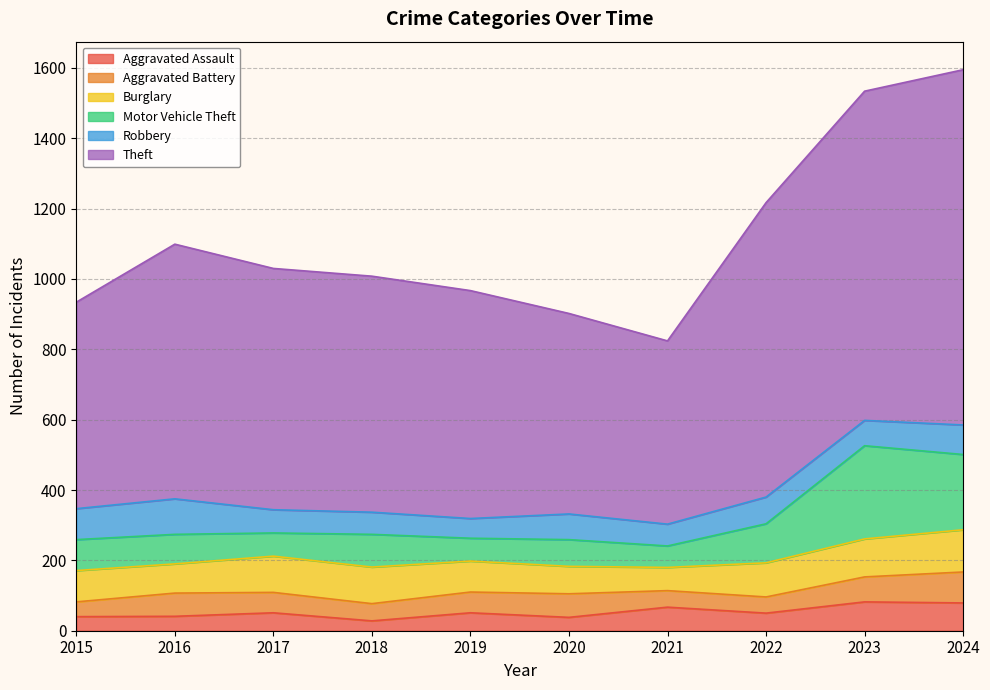

Which category has the lowest value across all series?

2018